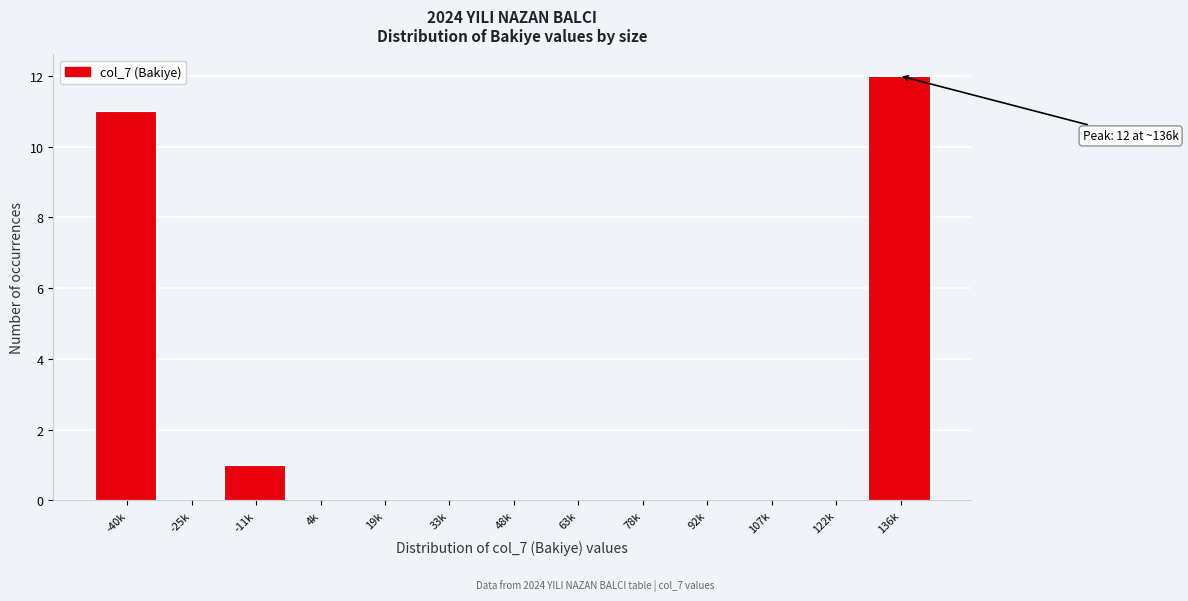

Reading left to right, list all the values displayed in this chart.

-40k=11	-25k=0	-11k=1	4k=0	19k=0	33k=0	48k=0	63k=0	78k=0	92k=0	107k=0	122k=0	136k=12